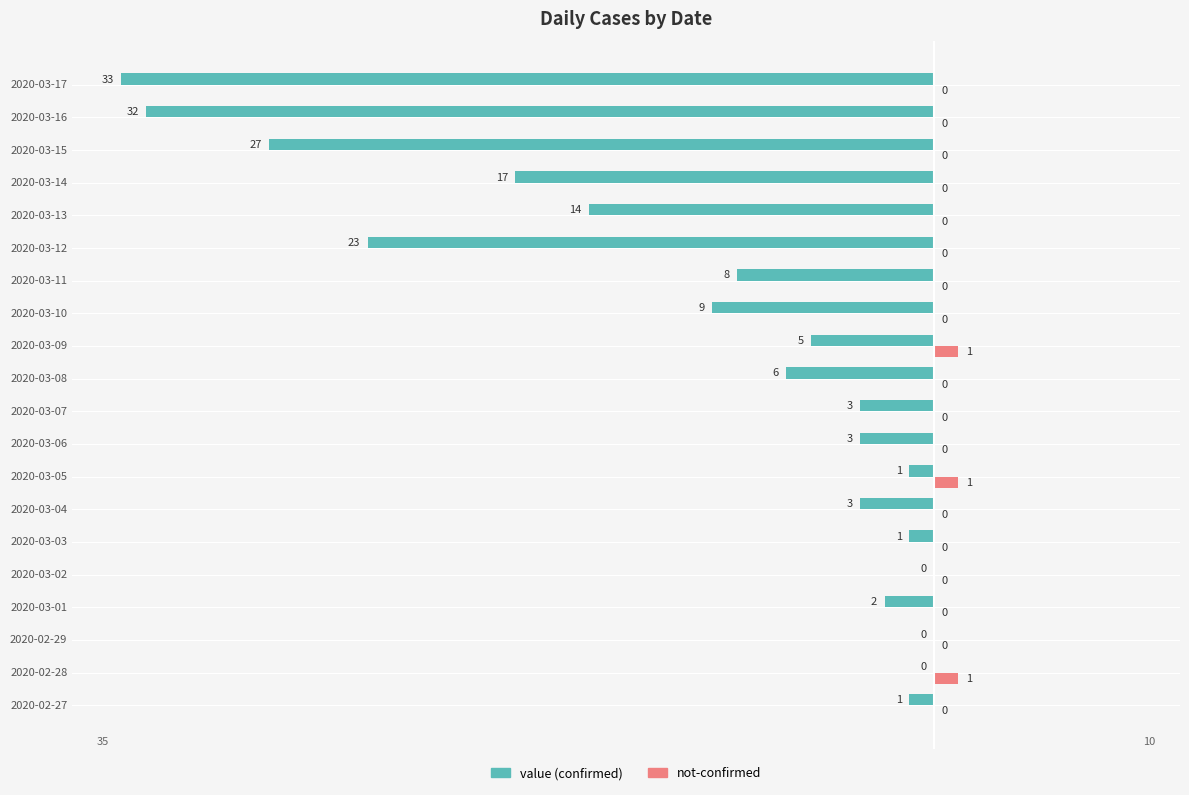

At which category is the sum across all series the highest?

2020-02-28